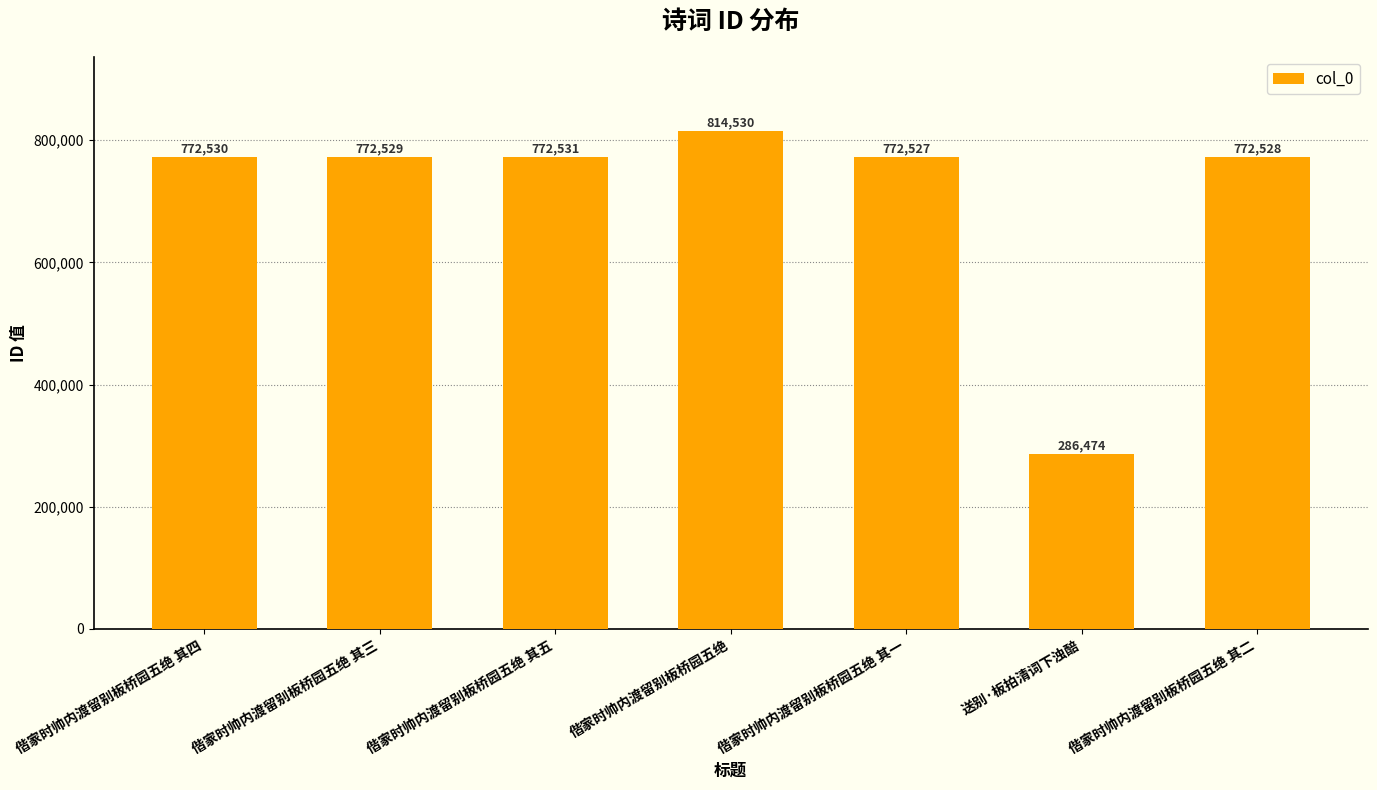

What is the sum of all values?

4963649